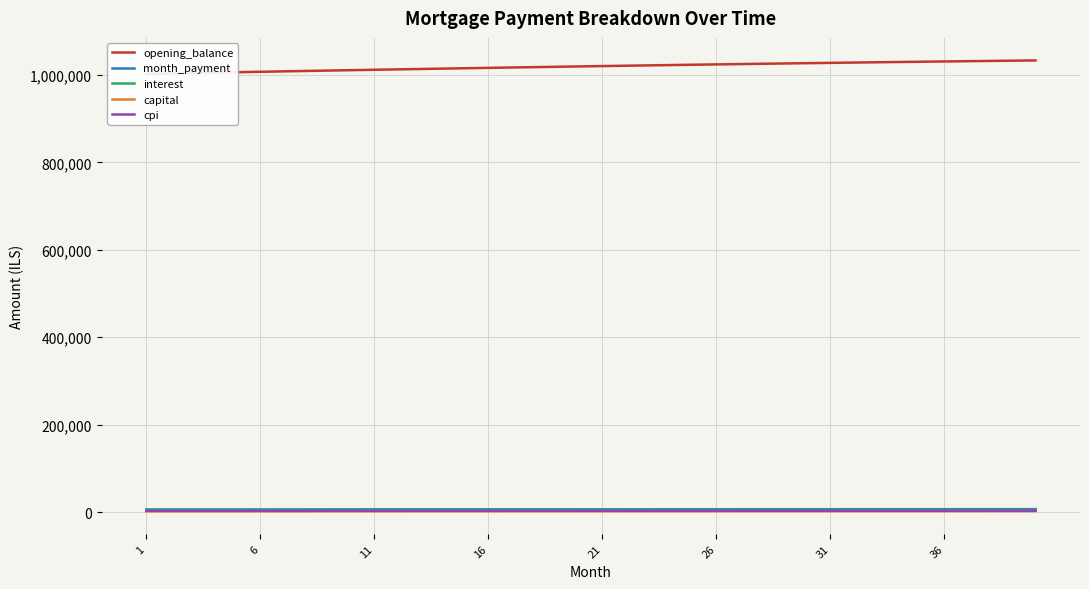

What are all the series names shown in the legend?

opening_balance, month_payment, interest, capital, cpi